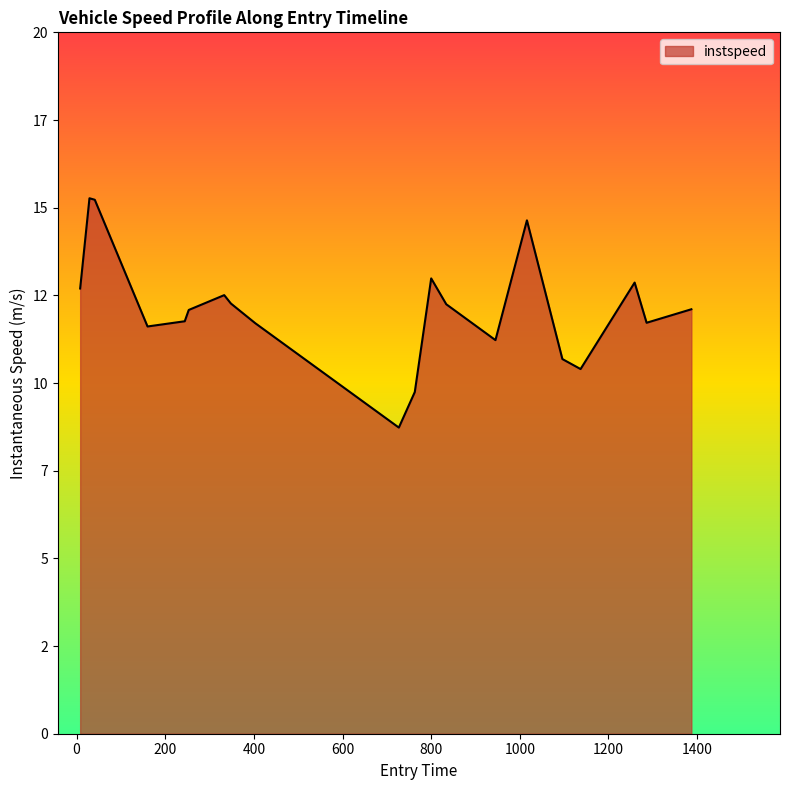

What is the difference between the maximum and second lowest values?

5.5